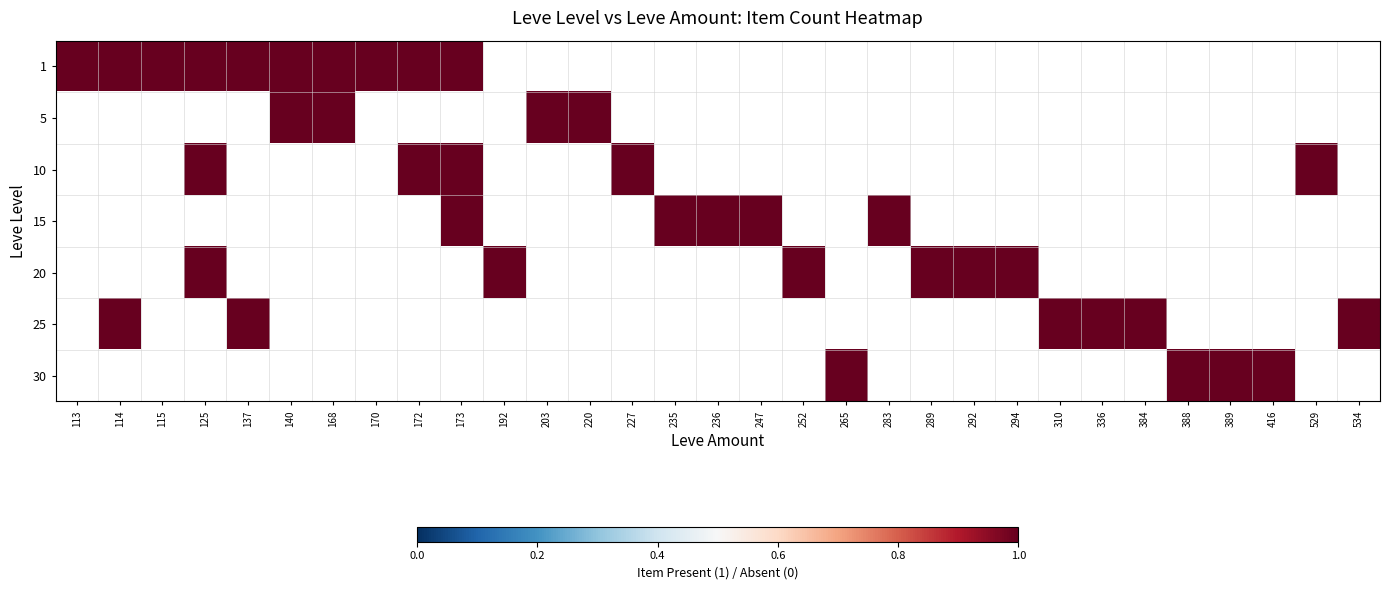

Between 125 and 140, which series saw the biggest shift?

5